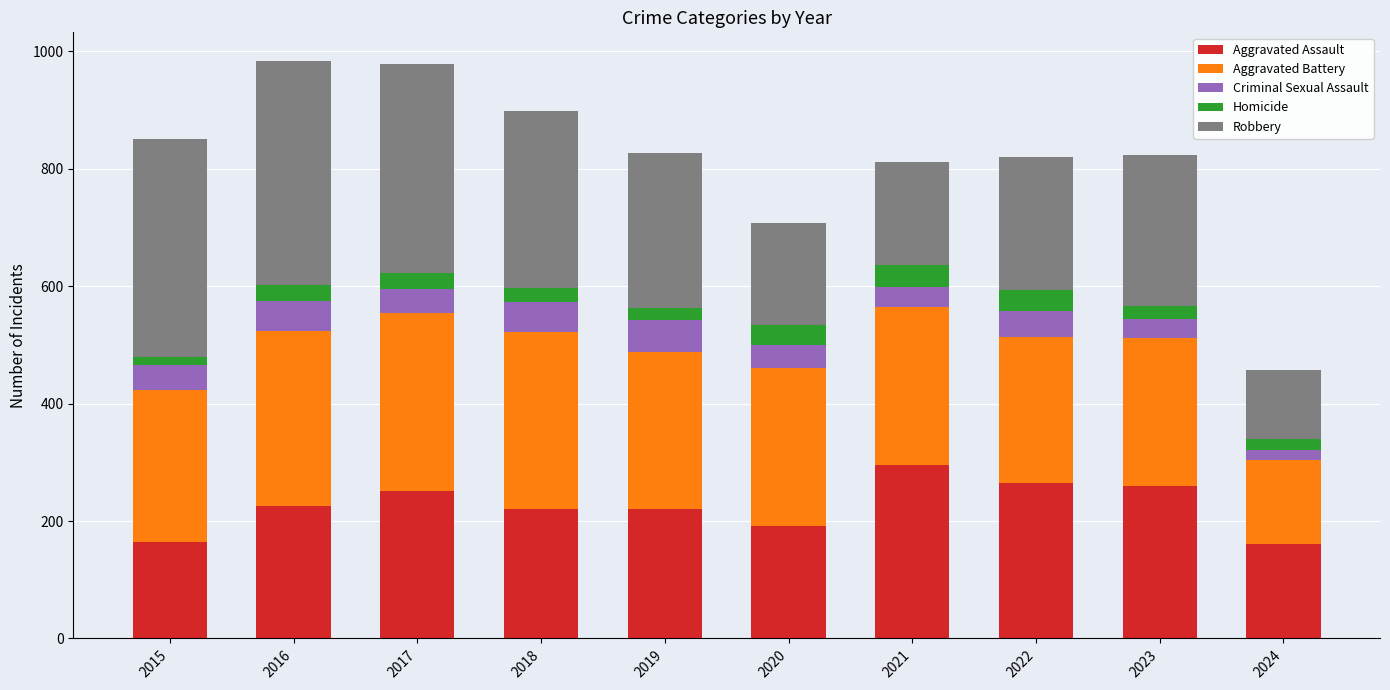

What is the lowest value of the Aggravated Assault series?

161